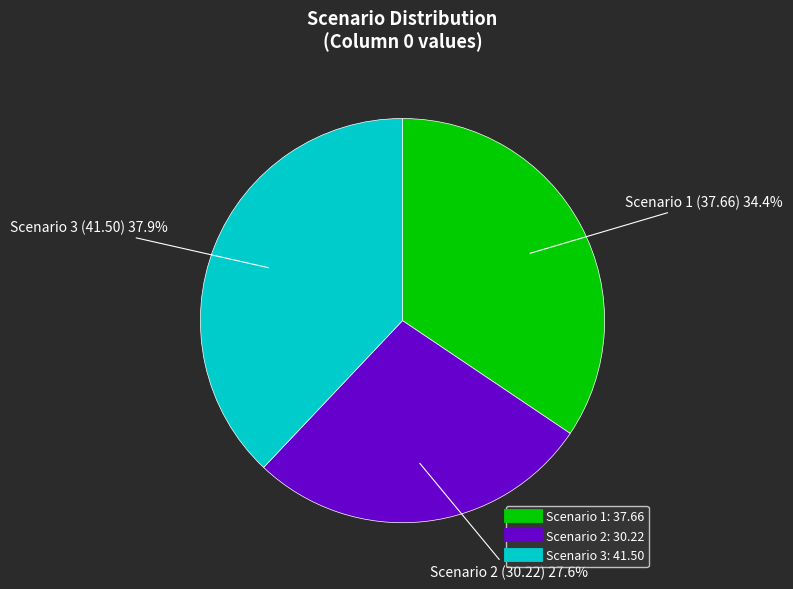

To the nearest percent, what is the average slice percentage?

33%